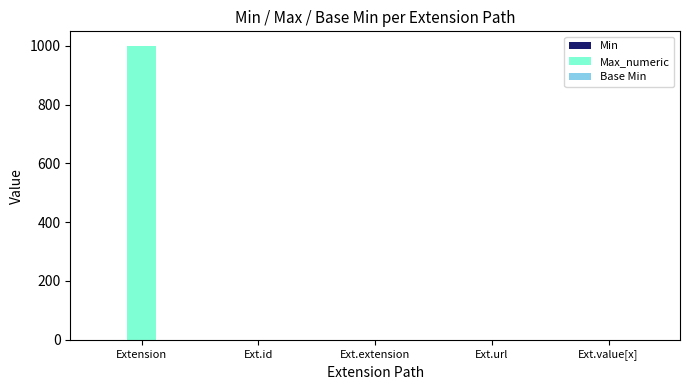

Is it true that Max_numeric equals 382 at Extension?

False